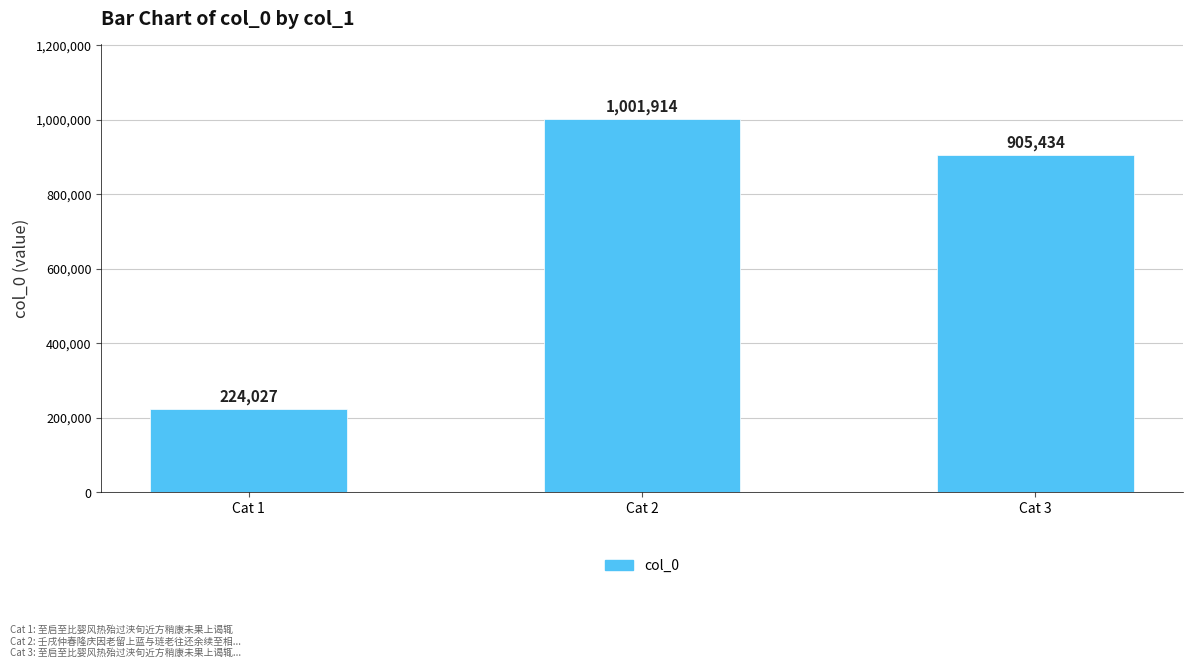

What is the difference between the values at Cat 3 and Cat 1?

681407